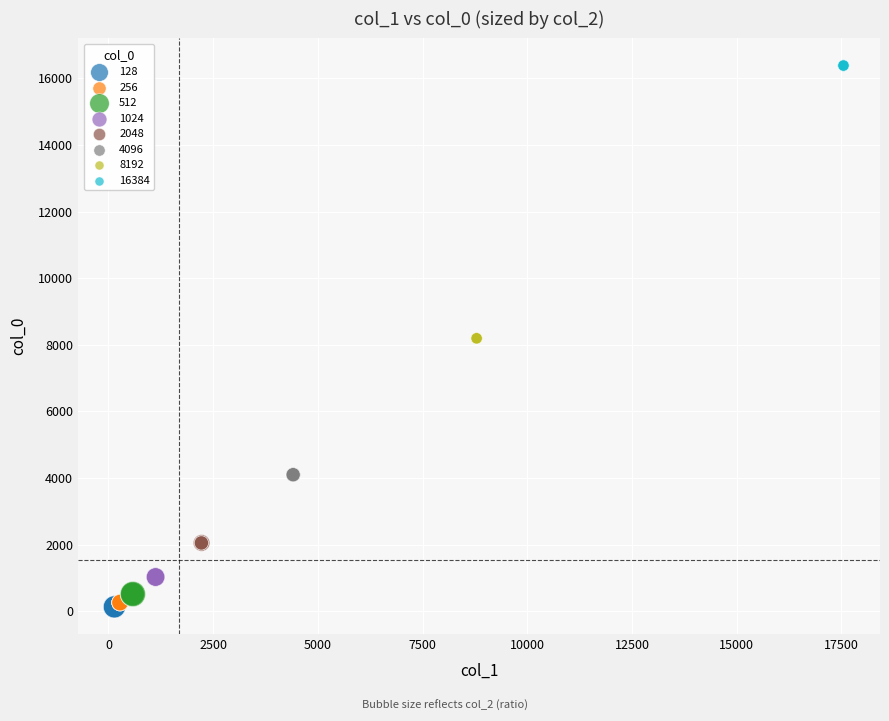

Which series reaches the maximum Y coordinate?

16384